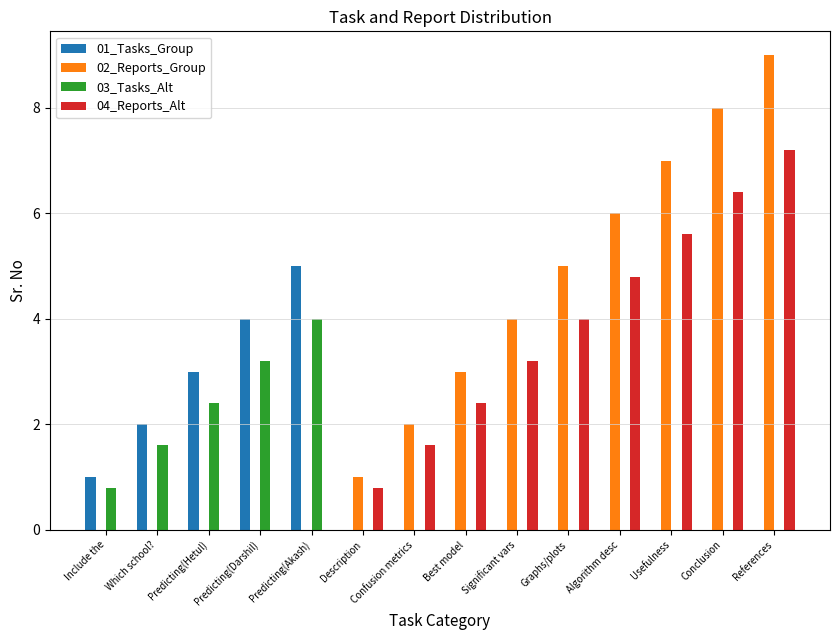

What is the highest value of the 02_Reports_Group series?

9.0